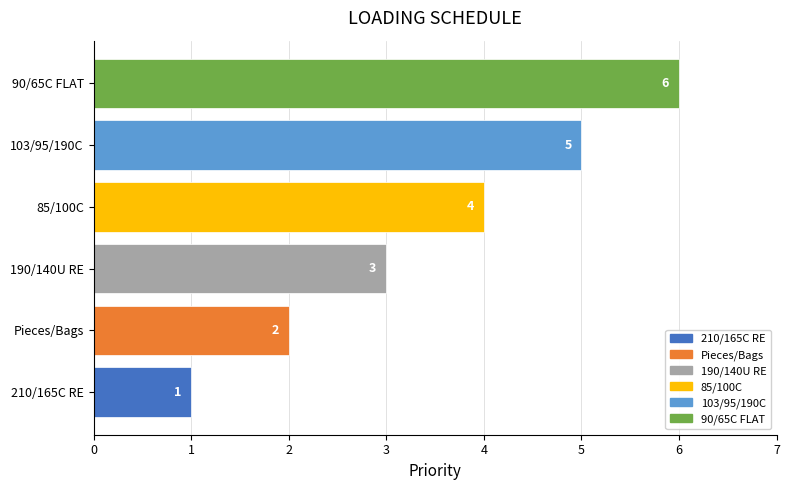

What is the ratio of the value at 190/140U RE to the value at 90/65C FLAT?

0.5